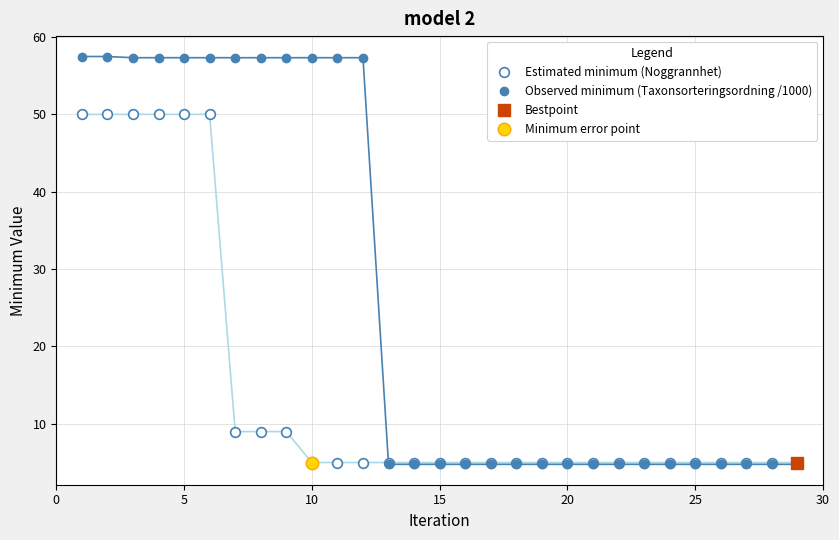

Which series ends up on top after the final intersection of Observed minimum (Taxonsorteringsordning /1000) and Estimated minimum (Noggrannhet)?

Estimated minimum (Noggrannhet)